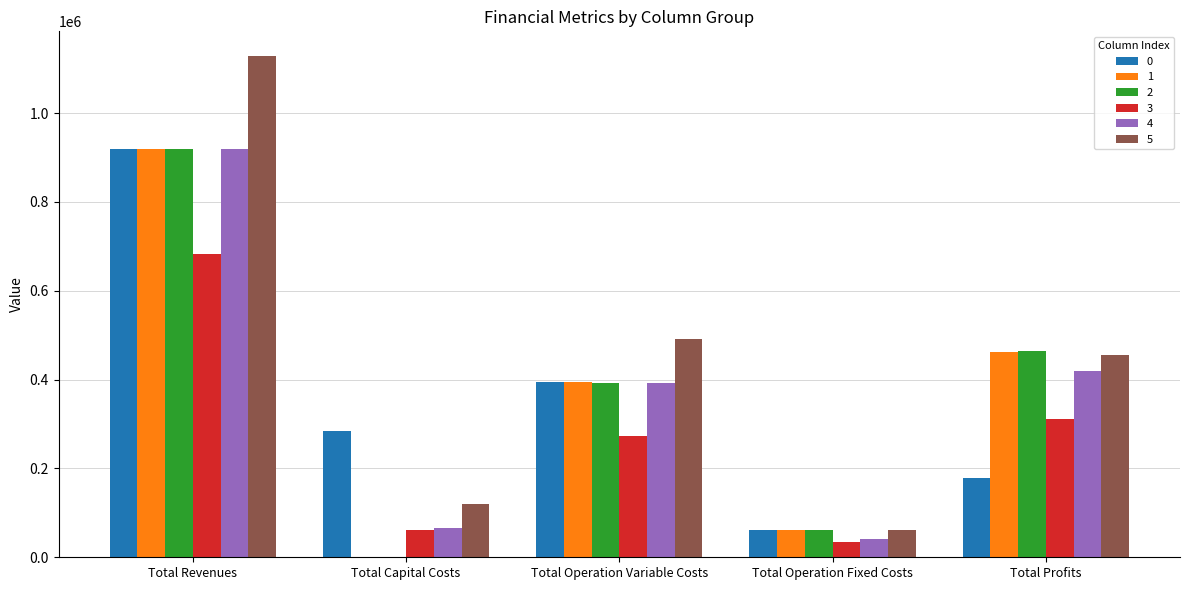

Is it true that 4 equals 66752.0 at Total Capital Costs?

True